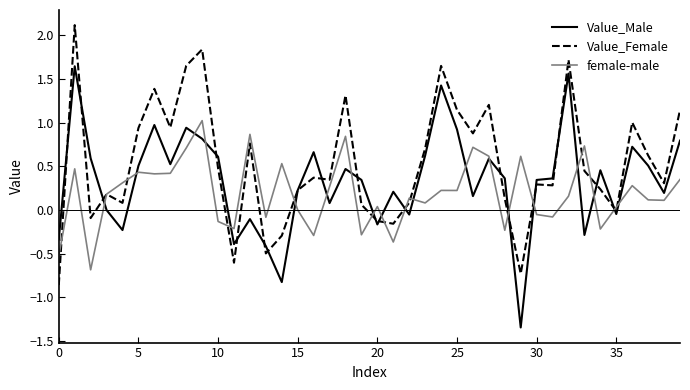

List the series in order of their peak value, highest first.

Value_Female, Value_Male, female-male